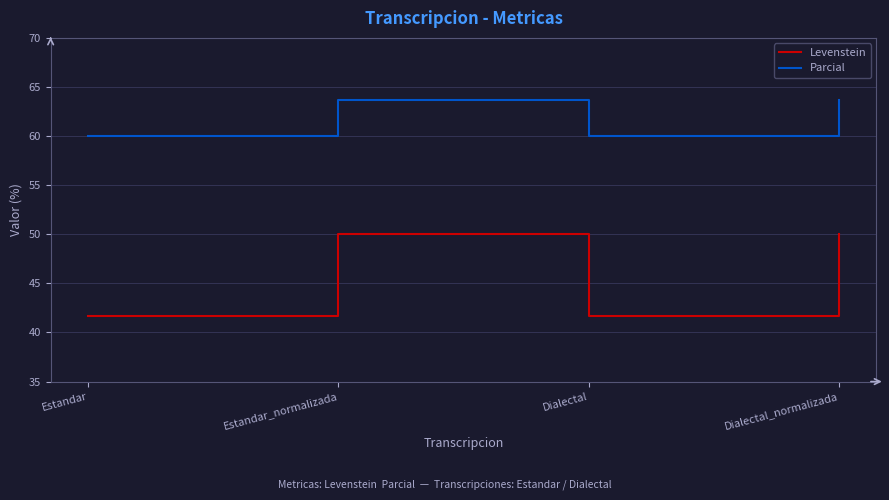

What is the maximum value shown in the chart?

63.6